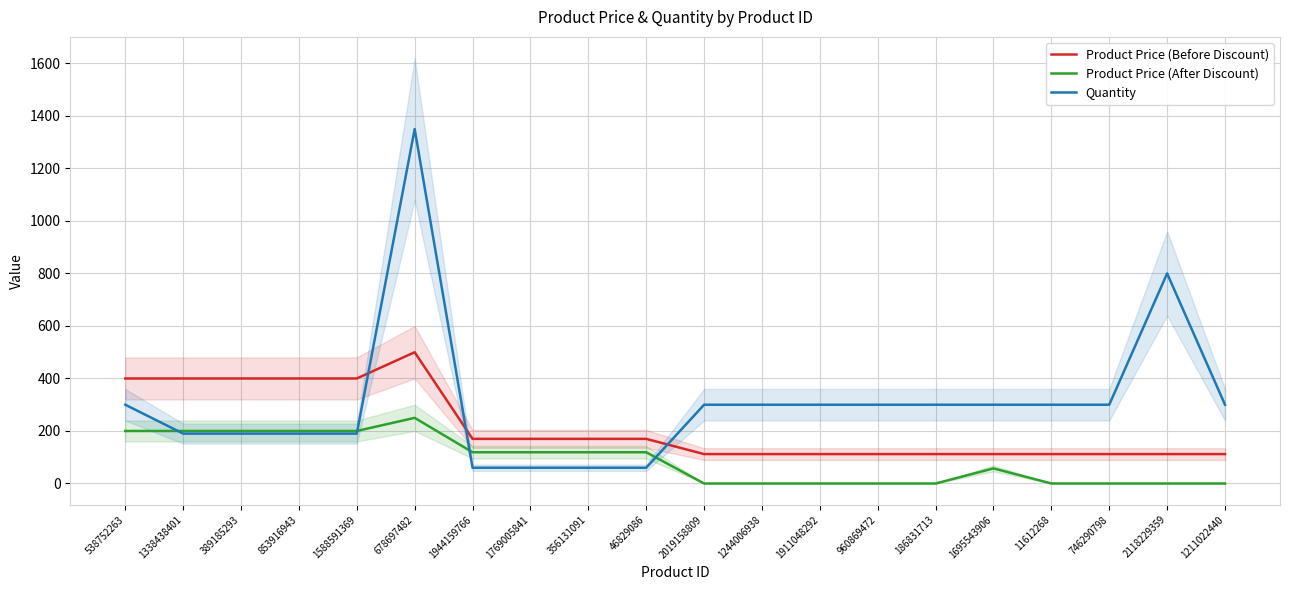

Which series has the widest spread of values?

Quantity